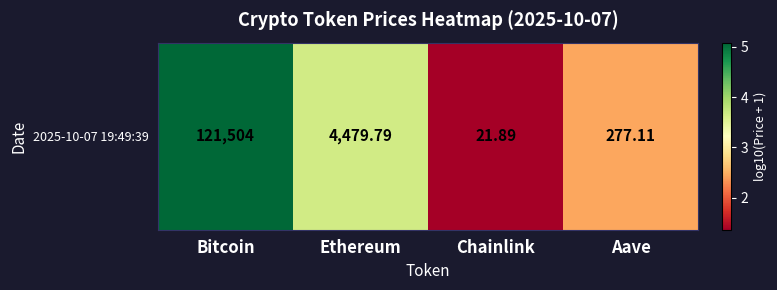

What is the greatest value displayed?

5.1